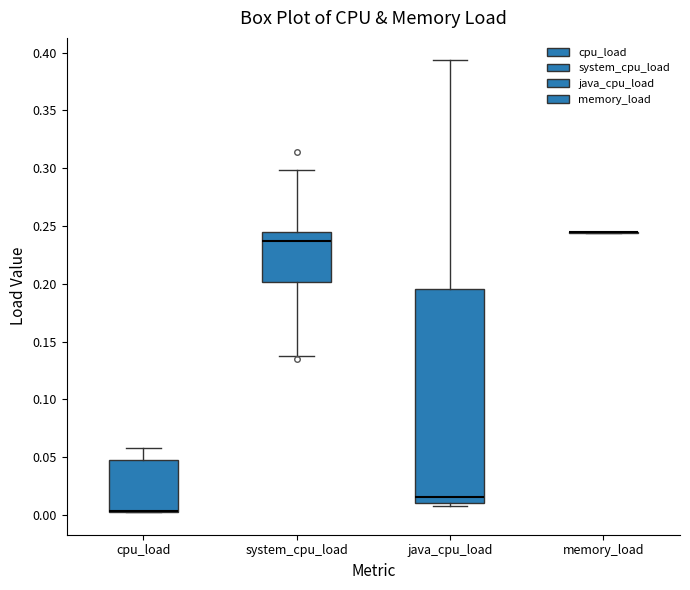

Where is the upper edge of the box for cpu_load on the y-axis? The values are not printed on the chart, so give them approximately, as read against the axis.

0.050